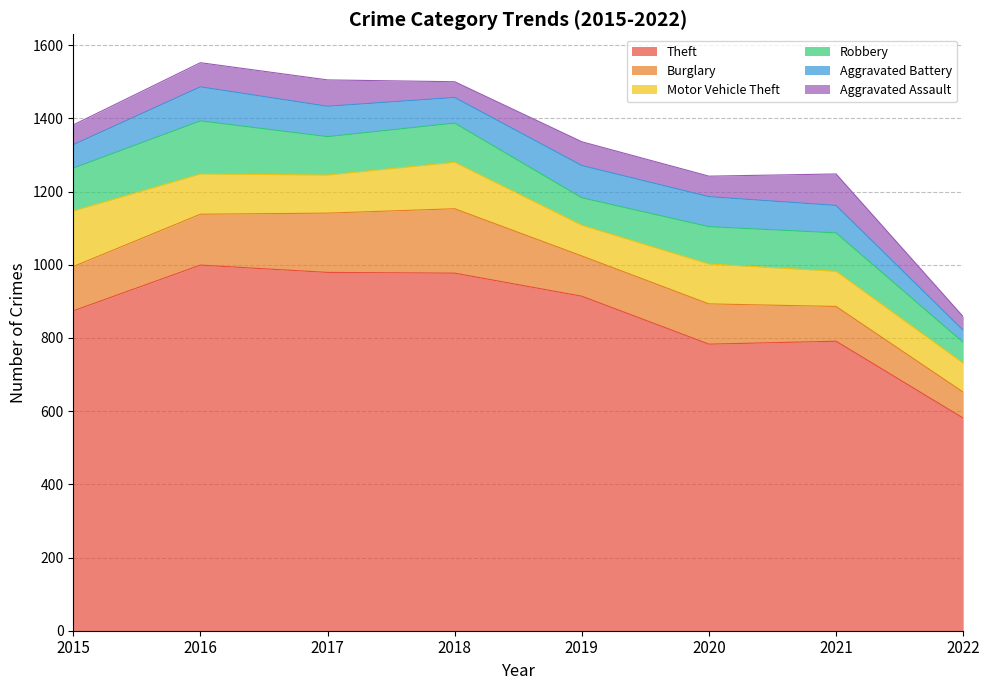

At how many categories does at least one series exceed 833?

5